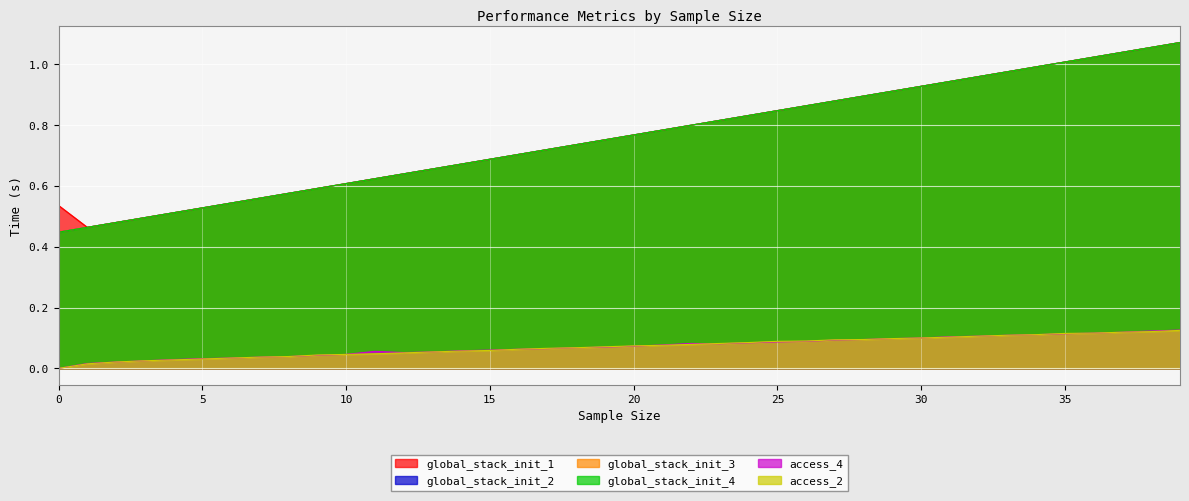

Reading left to right, transcribe all the data shown in this chart.

global_stack_init_1: 0.5	0.5	0.5	0.5	0.5	0.5	0.5	0.6	0.6	0.6	0.6	0.6	0.6	0.7	0.7	0.7	0.7	0.7	0.7	0.8	0.8	0.8	0.8	0.8	0.8	0.8	0.9	0.9	0.9	0.9	0.9	0.9	1.0	1.0	1.0	1.0	1.0	1.0	1.1	1.1
access_2: 0.0	0.0	0.0	0.0	0.0	0.0	0.0	0.0	0.0	0.0	0.0	0.0	0.1	0.1	0.1	0.1	0.1	0.1	0.1	0.1	0.1	0.1	0.1	0.1	0.1	0.1	0.1	0.1	0.1	0.1	0.1	0.1	0.1	0.1	0.1	0.1	0.1	0.1	0.1	0.1
global_stack_init_2: 0.4	0.5	0.5	0.5	0.5	0.5	0.5	0.6	0.6	0.6	0.6	0.6	0.6	0.7	0.7	0.7	0.7	0.7	0.7	0.8	0.8	0.8	0.8	0.8	0.8	0.8	0.9	0.9	0.9	0.9	0.9	0.9	1.0	1.0	1.0	1.0	1.0	1.0	1.1	1.1
global_stack_init_3: 0.4	0.5	0.5	0.5	0.5	0.5	0.5	0.6	0.6	0.6	0.6	0.6	0.6	0.7	0.7	0.7	0.7	0.7	0.7	0.8	0.8	0.8	0.8	0.8	0.8	0.8	0.9	0.9	0.9	0.9	0.9	0.9	1.0	1.0	1.0	1.0	1.0	1.0	1.1	1.1
access_4: 0.0	0.0	0.0	0.0	0.0	0.0	0.0	0.0	0.0	0.0	0.0	0.1	0.1	0.1	0.1	0.1	0.1	0.1	0.1	0.1	0.1	0.1	0.1	0.1	0.1	0.1	0.1	0.1	0.1	0.1	0.1	0.1	0.1	0.1	0.1	0.1	0.1	0.1	0.1	0.1
global_stack_init_4: 0.4	0.5	0.5	0.5	0.5	0.5	0.5	0.6	0.6	0.6	0.6	0.6	0.6	0.7	0.7	0.7	0.7	0.7	0.7	0.8	0.8	0.8	0.8	0.8	0.8	0.8	0.9	0.9	0.9	0.9	0.9	0.9	1.0	1.0	1.0	1.0	1.0	1.0	1.1	1.1